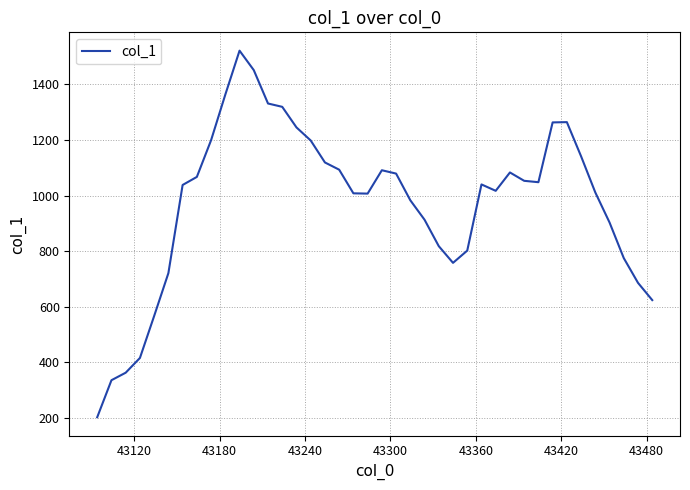

What is the minimum value shown in the chart?

203